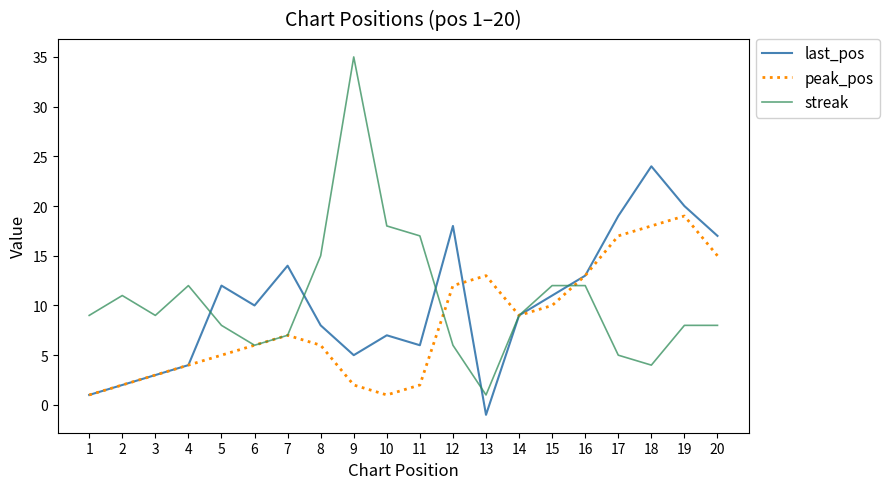

True or false: peak_pos and last_pos intersect in this chart.

True